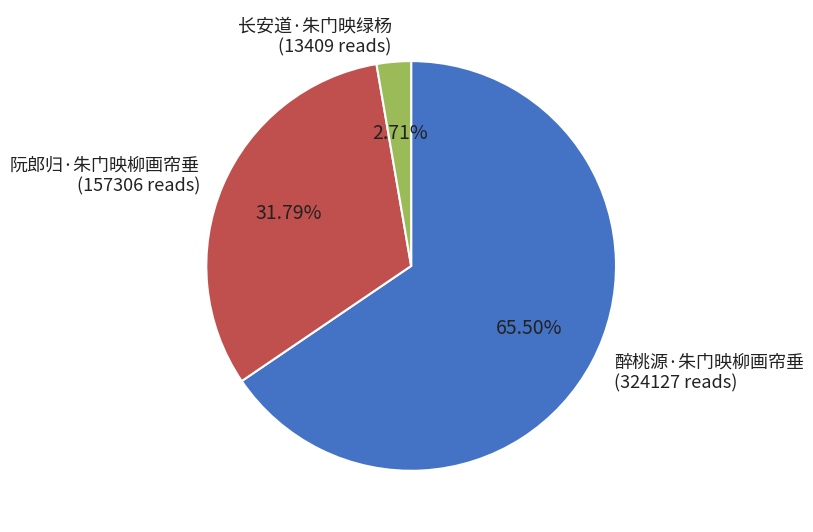

Which category has the biggest portion of the pie?

醉桃源·朱门映柳画帘垂